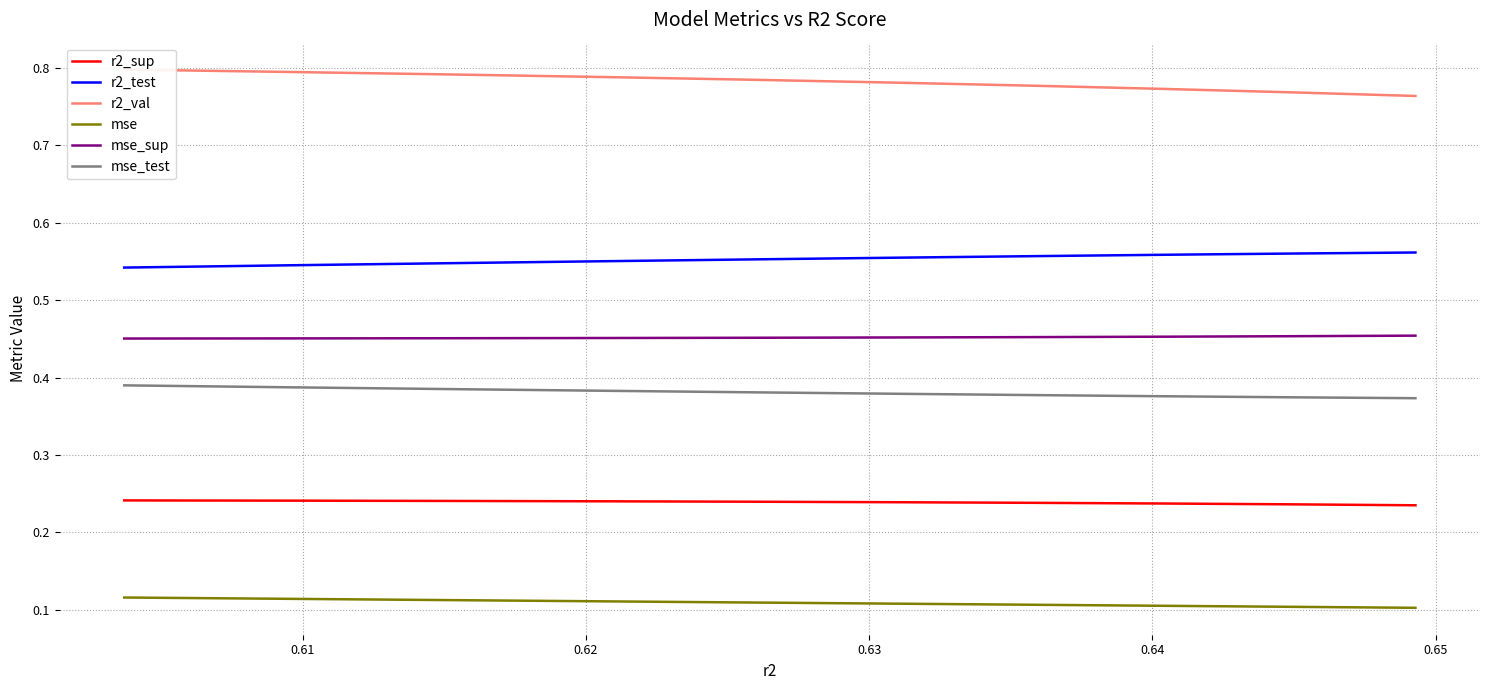

True or false: mse_sup and r2_sup intersect in this chart.

False